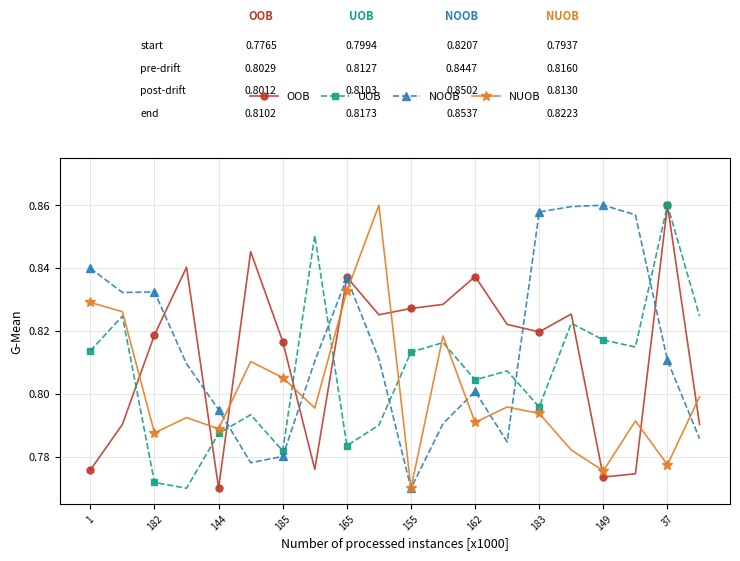

List the series in order of their overall mean, highest first.

NOOB, OOB, UOB, NUOB